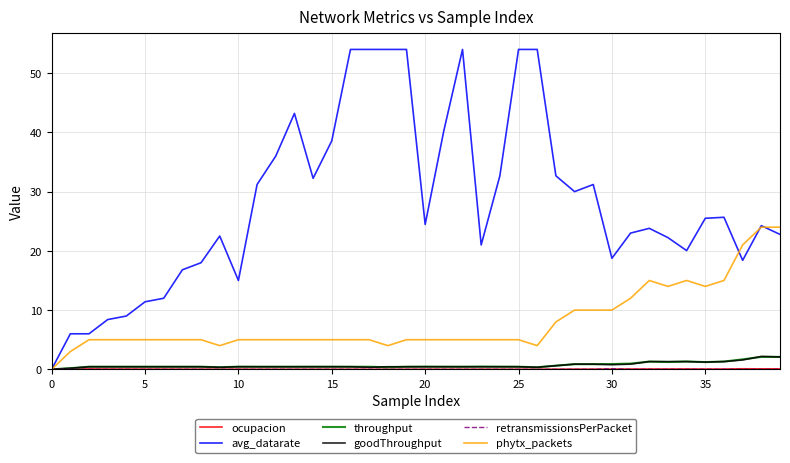

Which series has the largest range (max minus min)?

avg_datarate